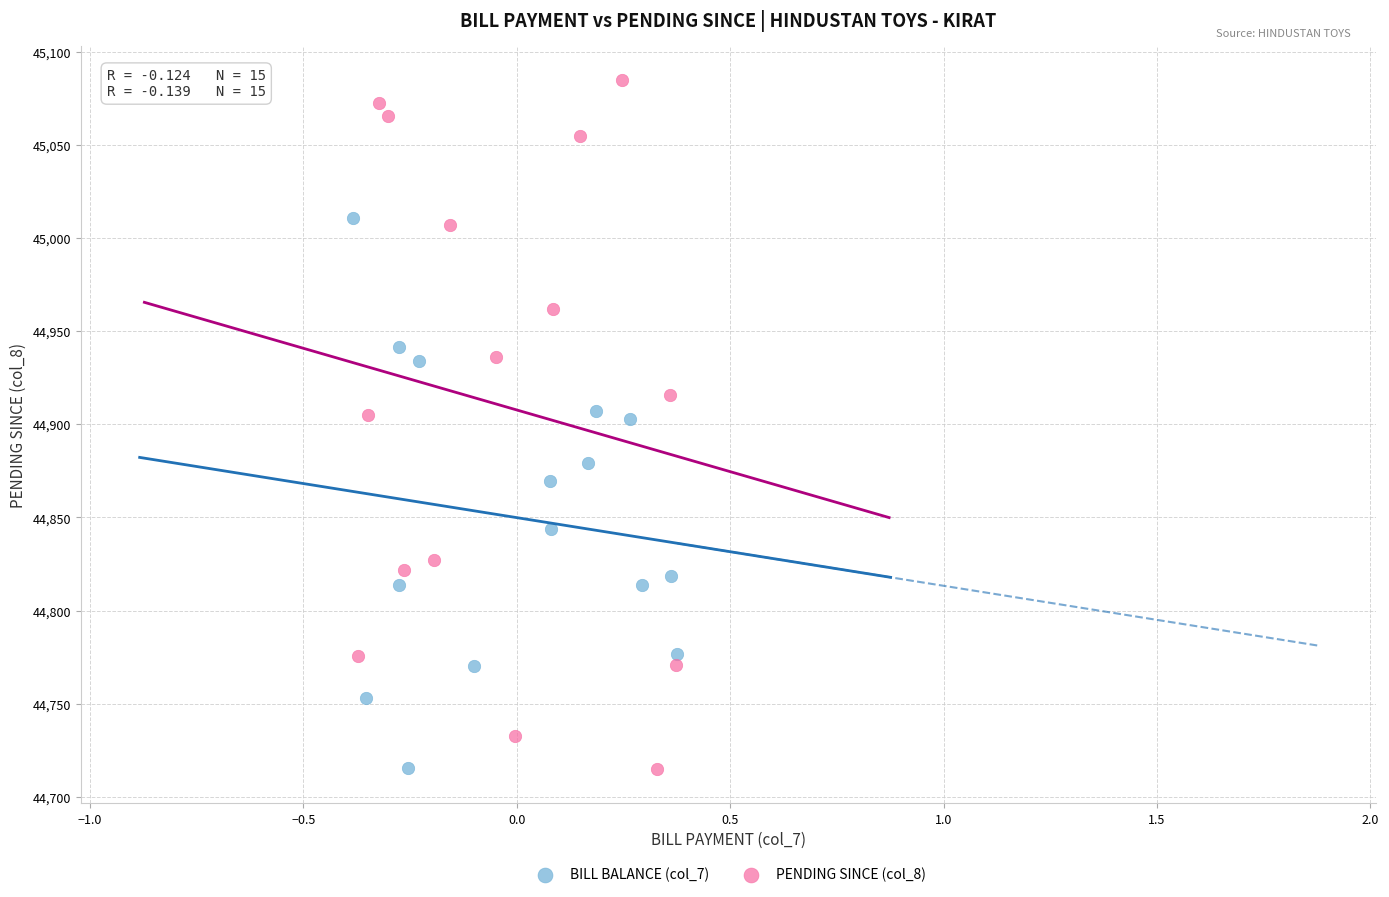

Which series has the widest spread of Y values?

PENDING SINCE (col_8)